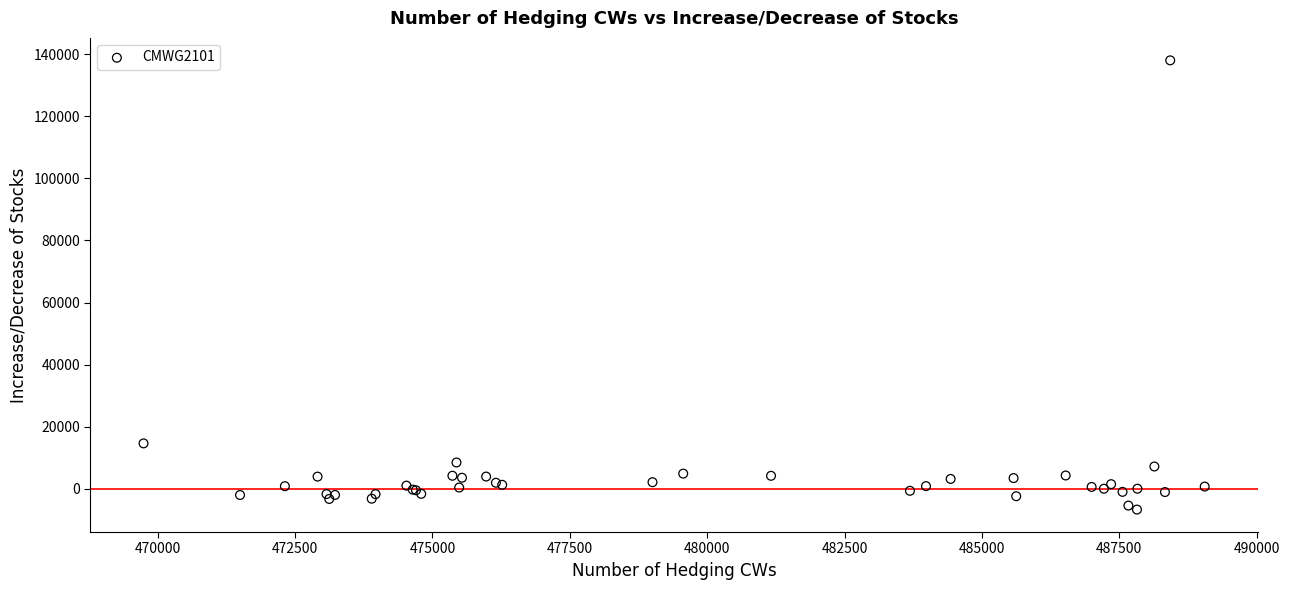

What Y value in the scatter plot is closest to 65681?

14672.9